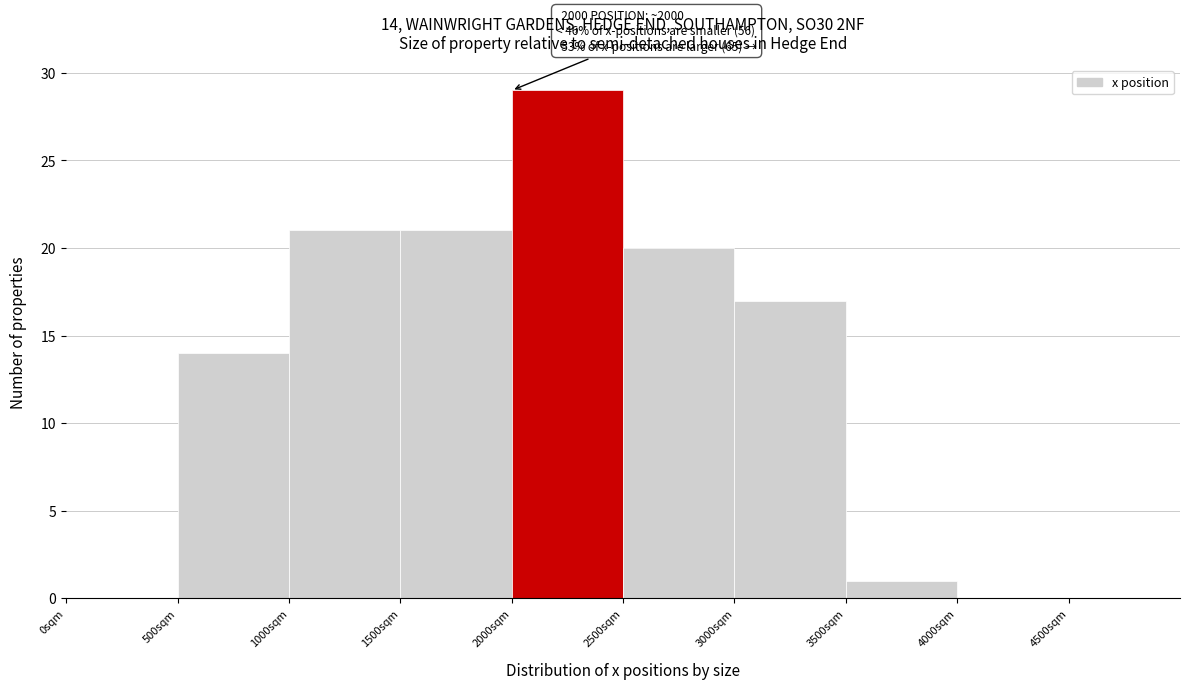

Over which range of the x-axis is the bar tallest?

2000 to 2500